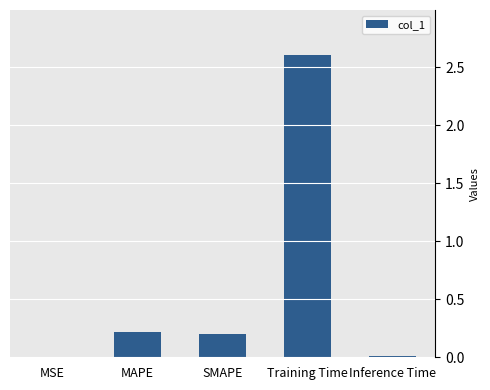

True or false: the data shows 2.6 at Training Time.

True